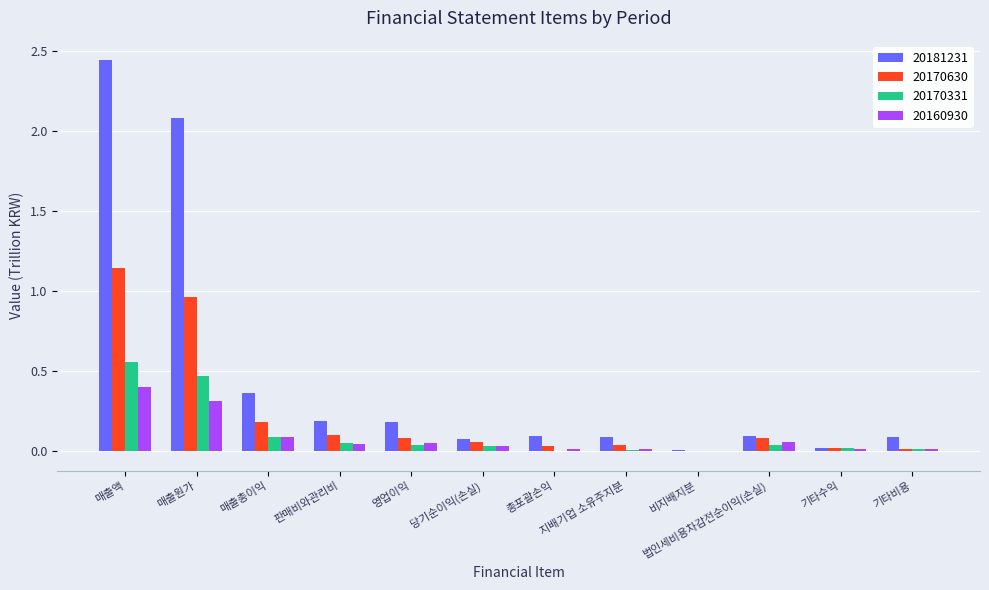

What is the sum of all 20170630 values?

2.7